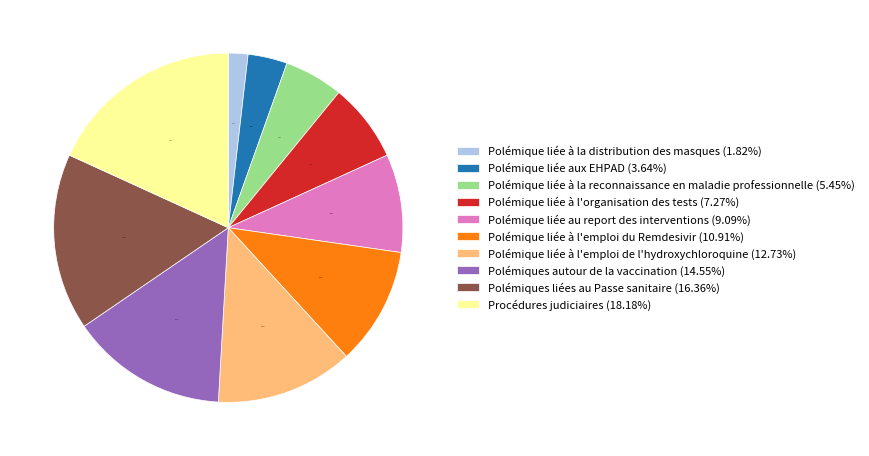

Is the sum of Polémique liée à la reconnaissance en maladie professionnelle and Polémique liée à la distribution des masques greater than half?

No